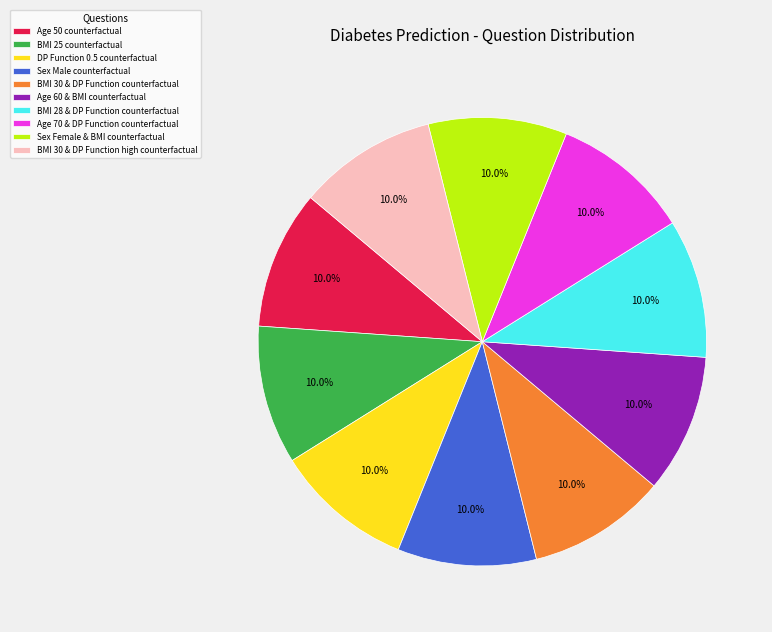

To the nearest percent, what is the difference between the largest and smallest slice percentages?

0%